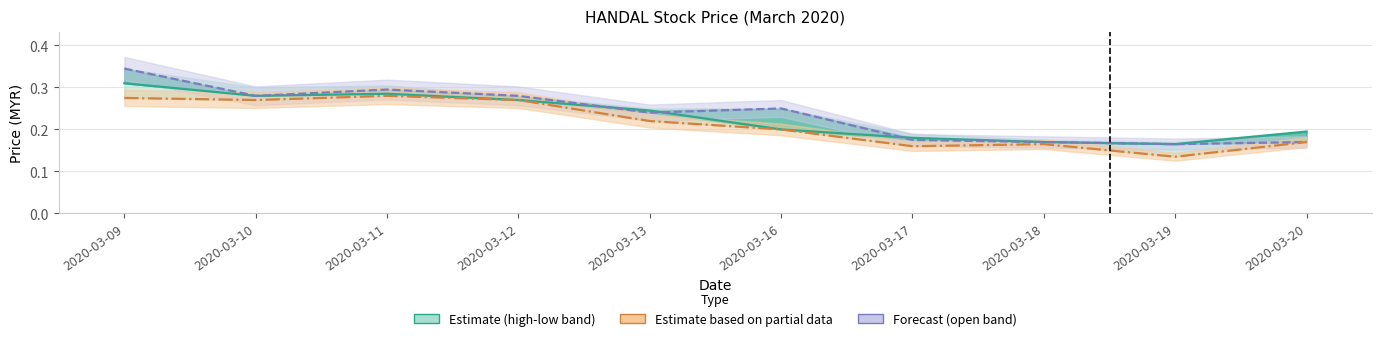

What is the value of the close (Estimate) point at the 9th from the left?

0.2